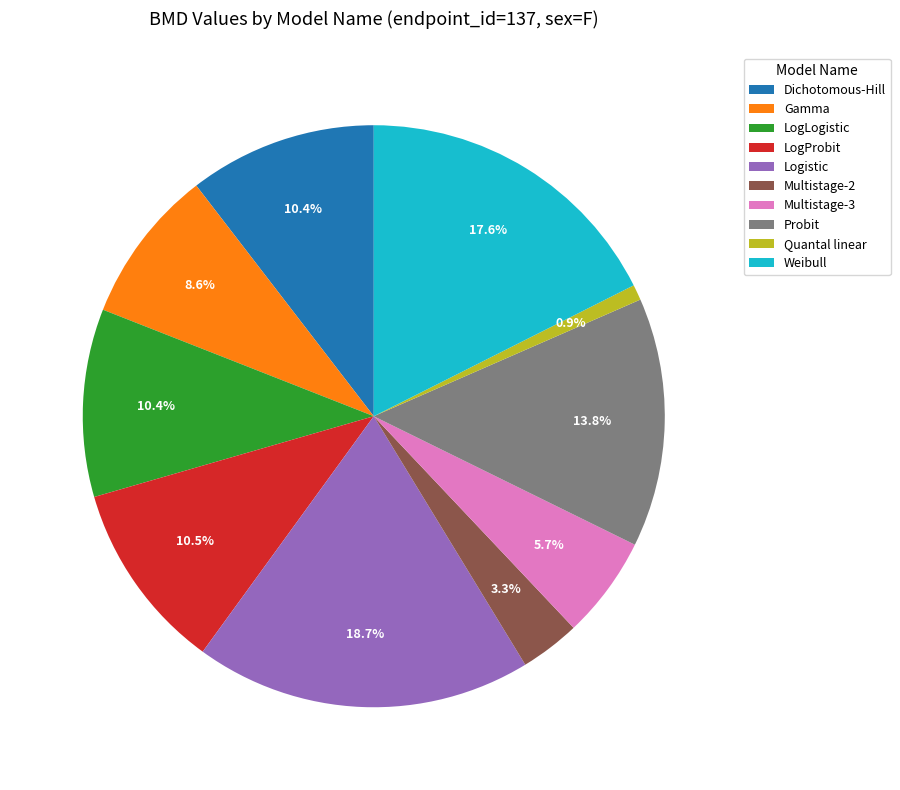

To the nearest percent, what is the difference between the largest and smallest slice percentages?

18%